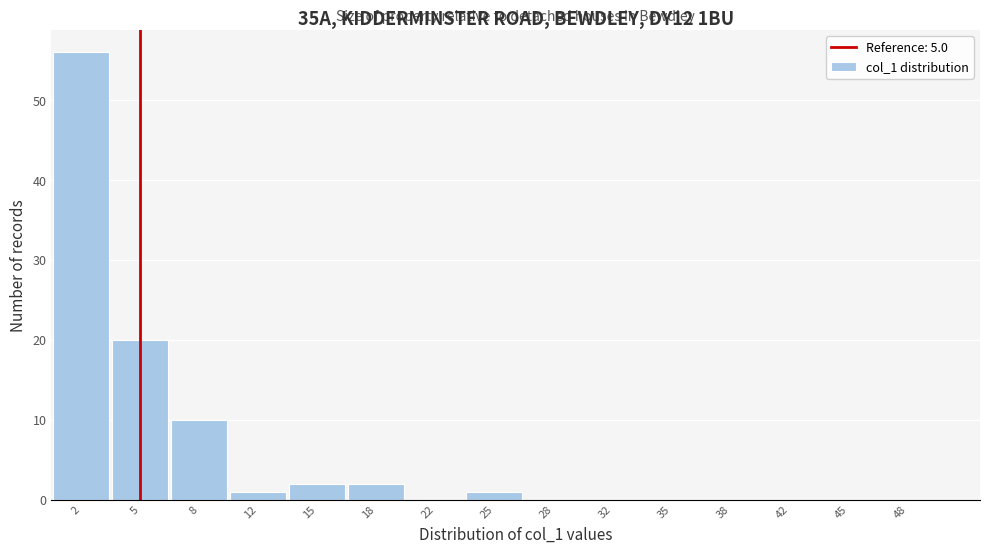

Which range on the x-axis has the tallest bar?

0.0 to 3.5